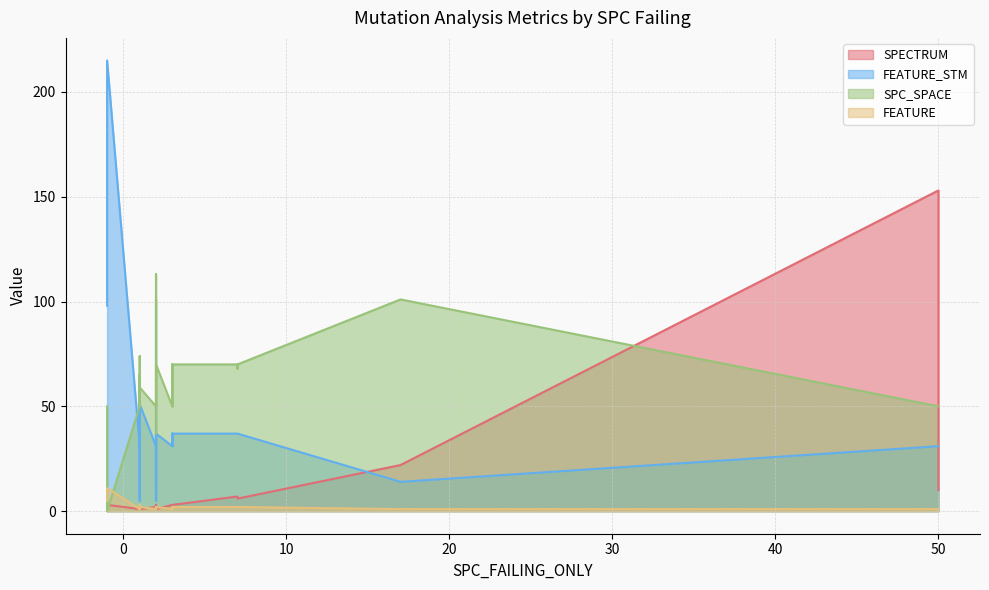

True or false: SPECTRUM has more than 0 points higher than both neighbors.

True